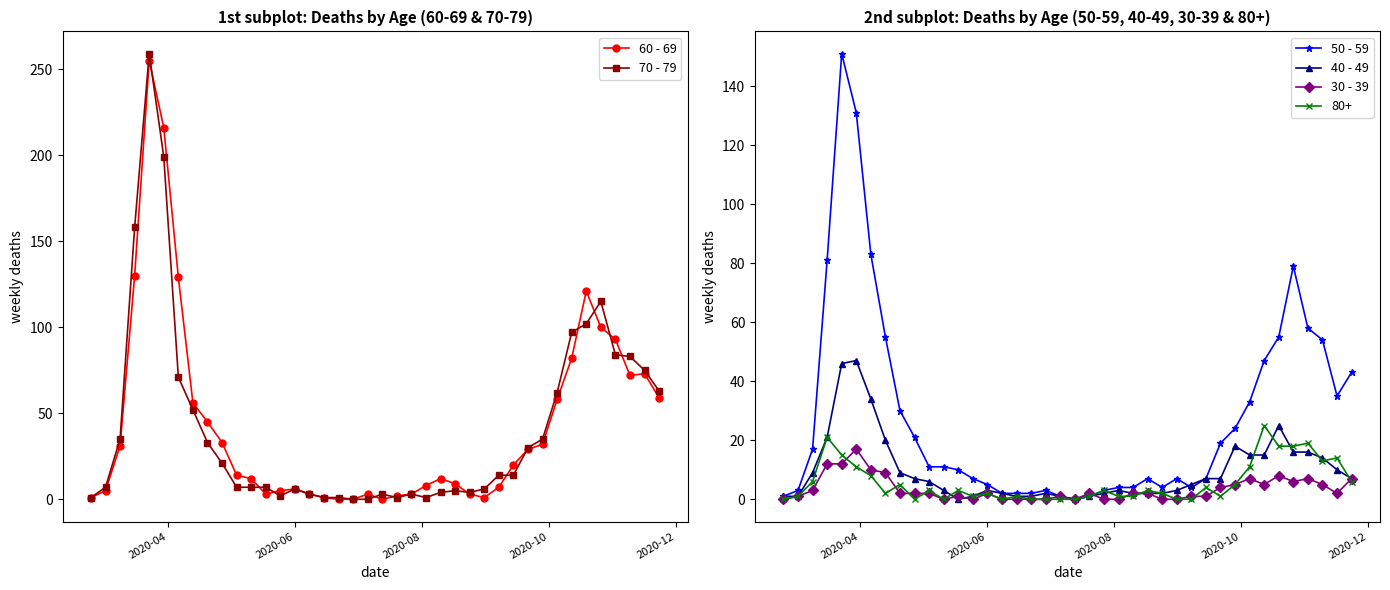

True or false: 30 - 39 has more than 0 interior local peaks.

True